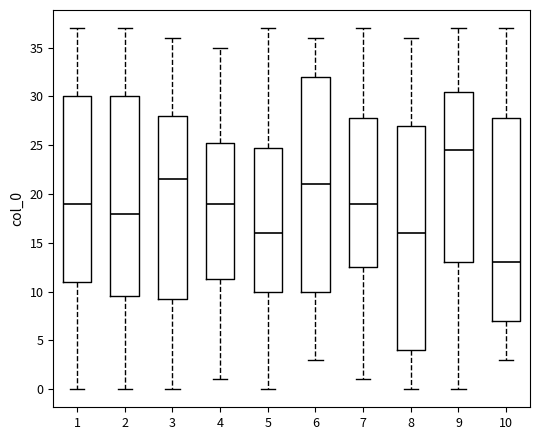

Comparing the boxes themselves (not the whiskers), which one is the tallest?

8